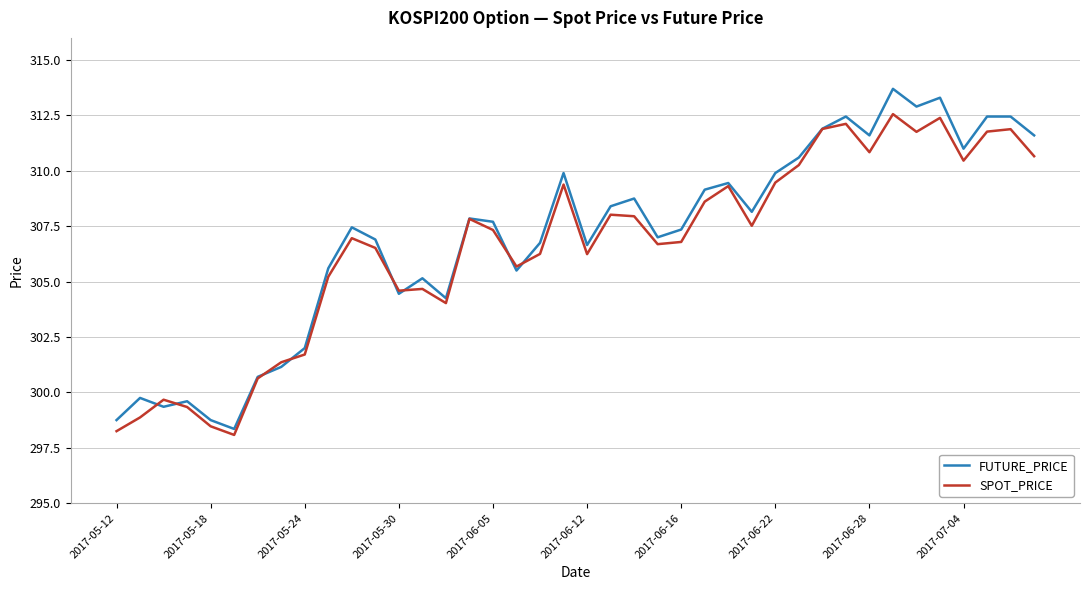

Count the number of data series in this chart.

2